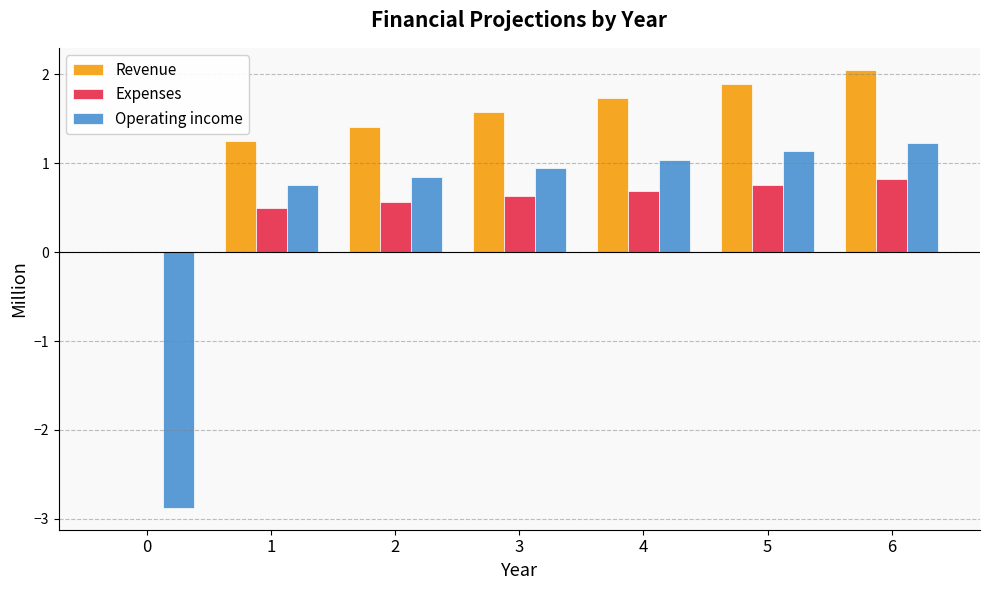

At which category is the sum across all series the highest?

6